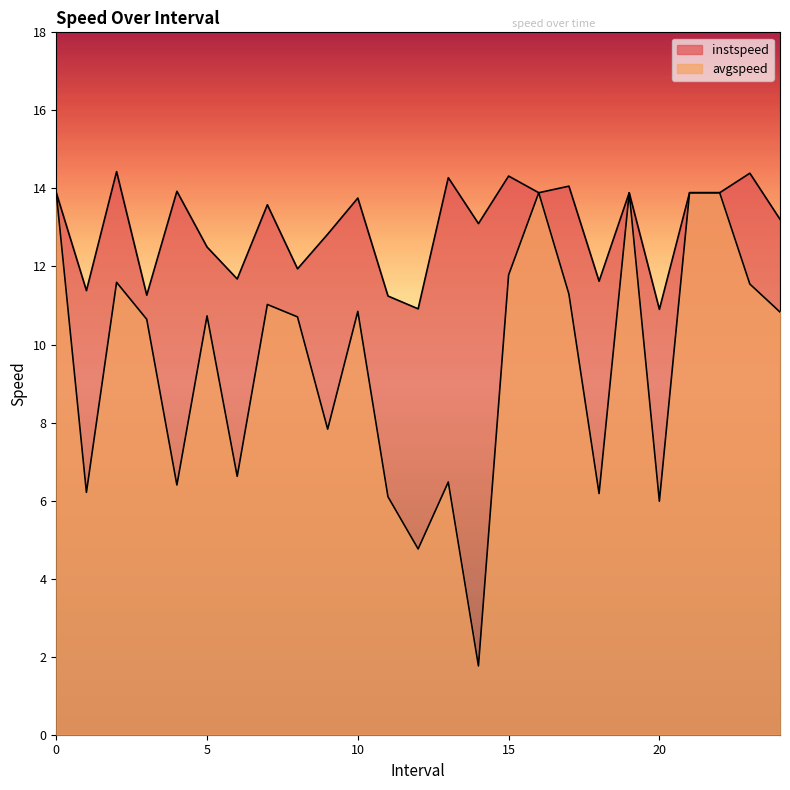

True or false: avgspeed has more than 0 interior local peaks.

True